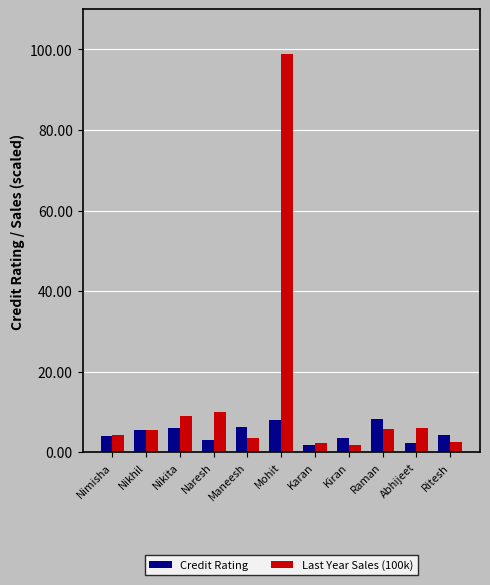

What position from the right is Mohit?

6